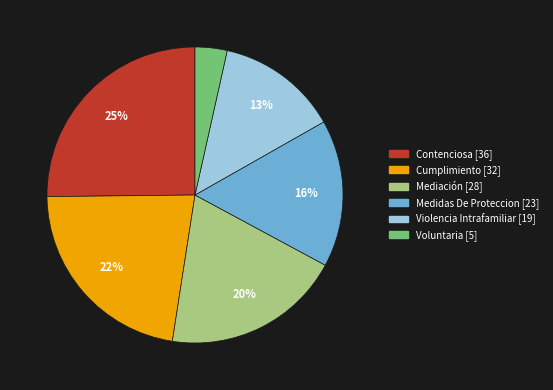

Rank the categories by value from lowest to highest.

Voluntaria, Violencia Intrafamiliar, Medidas De Proteccion, Mediación, Cumplimiento, Contenciosa